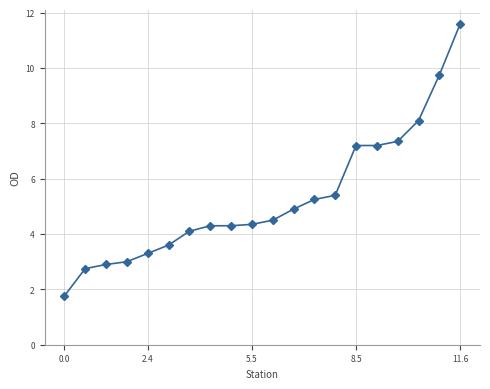

What is the value of the 1st point from the left?

1.8